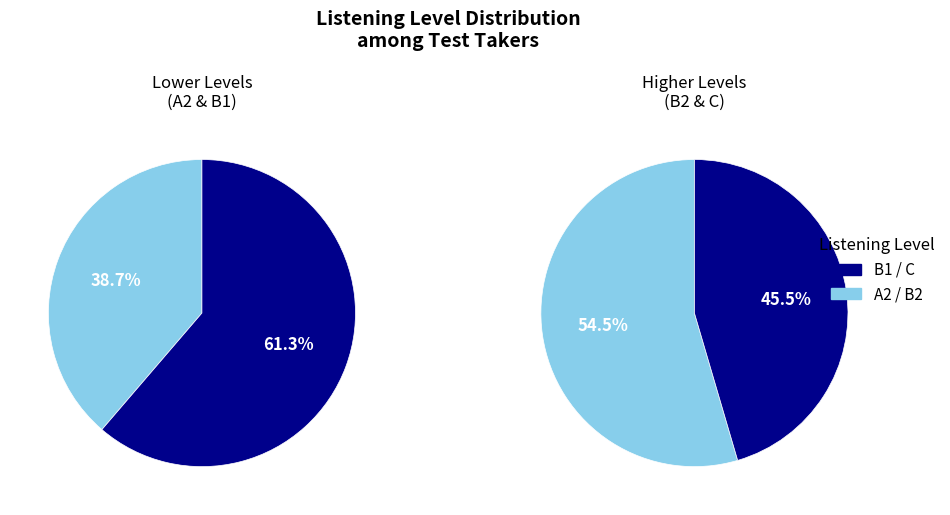

Rank the categories by value from lowest to highest.

A2, C, B2, B1